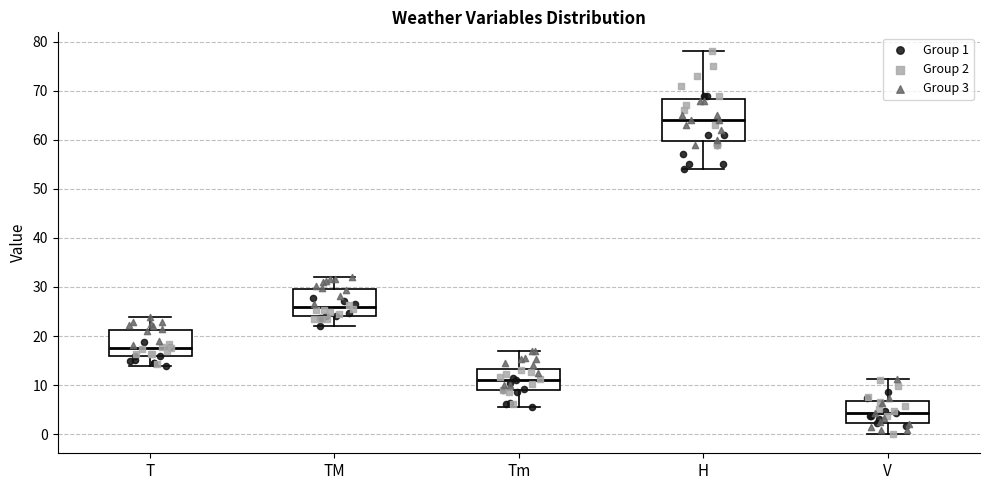

Reading left to right, read every box against the y-axis: the position of its median line, the range the box covers, and the ends of its whiskers. The values are not printed on the chart, so give them approximately, as read against the axis.

T: median 18, box 16 to 21, whiskers 14 to 24
TM: median 26, box 24 to 30, whiskers 22 to 32
Tm: median 11, box 9 to 13, whiskers 6 to 17
H: median 64, box 60 to 68, whiskers 54 to 78
V: median 4, box 2 to 7, whiskers 0 to 11